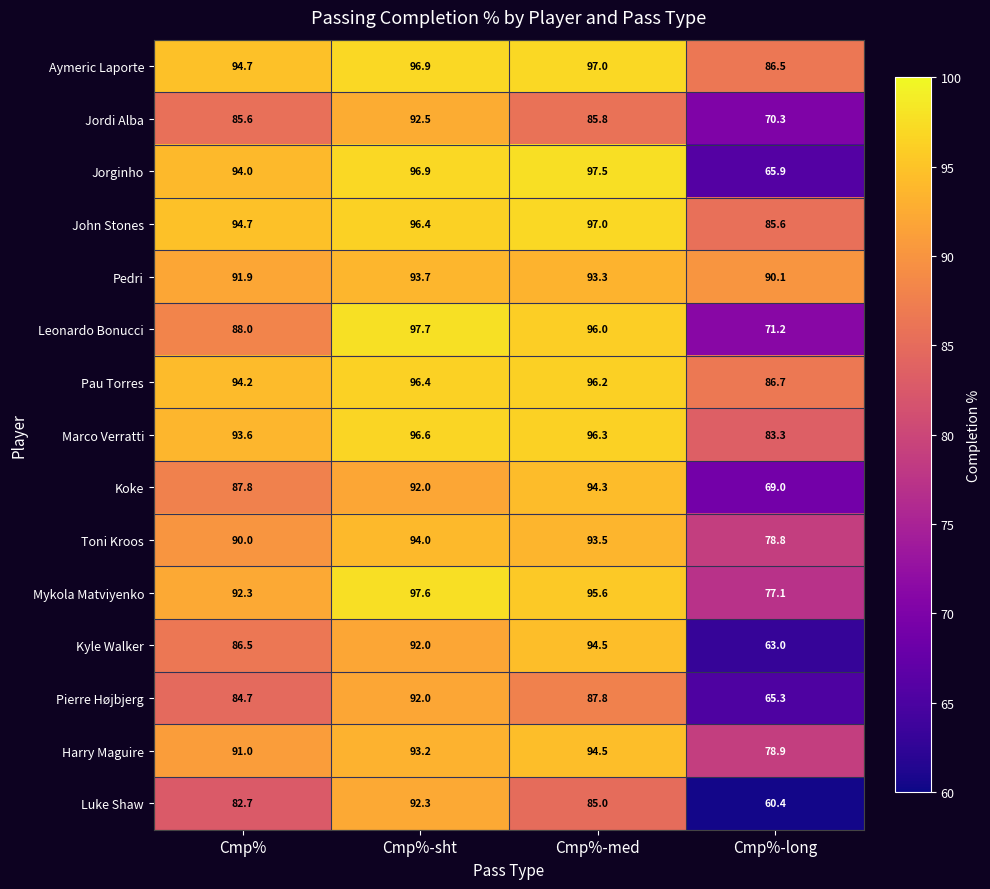

Which series has the largest range (max minus min)?

Luke Shaw